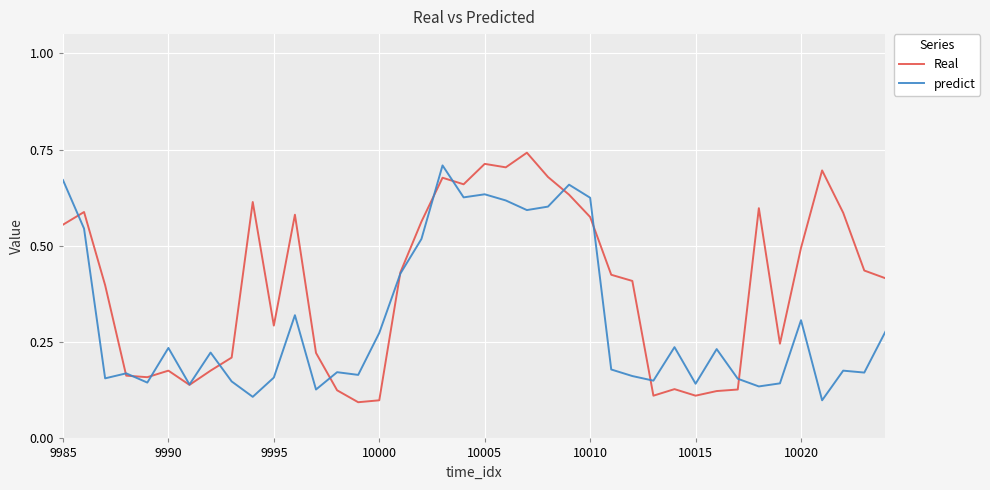

How many categories are shown in the chart?

40